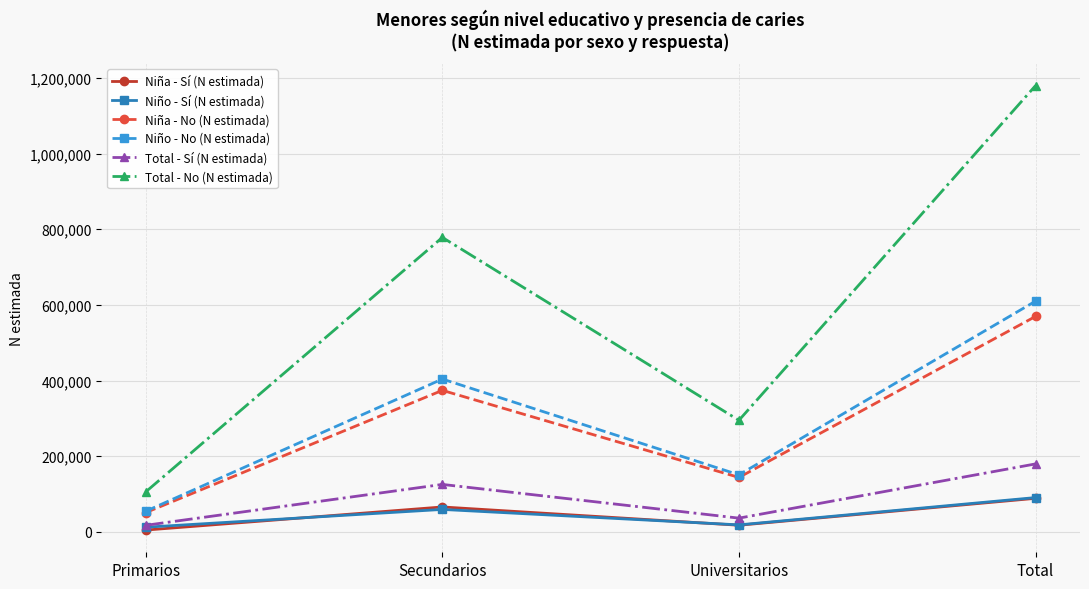

What is the smallest value displayed?

5055